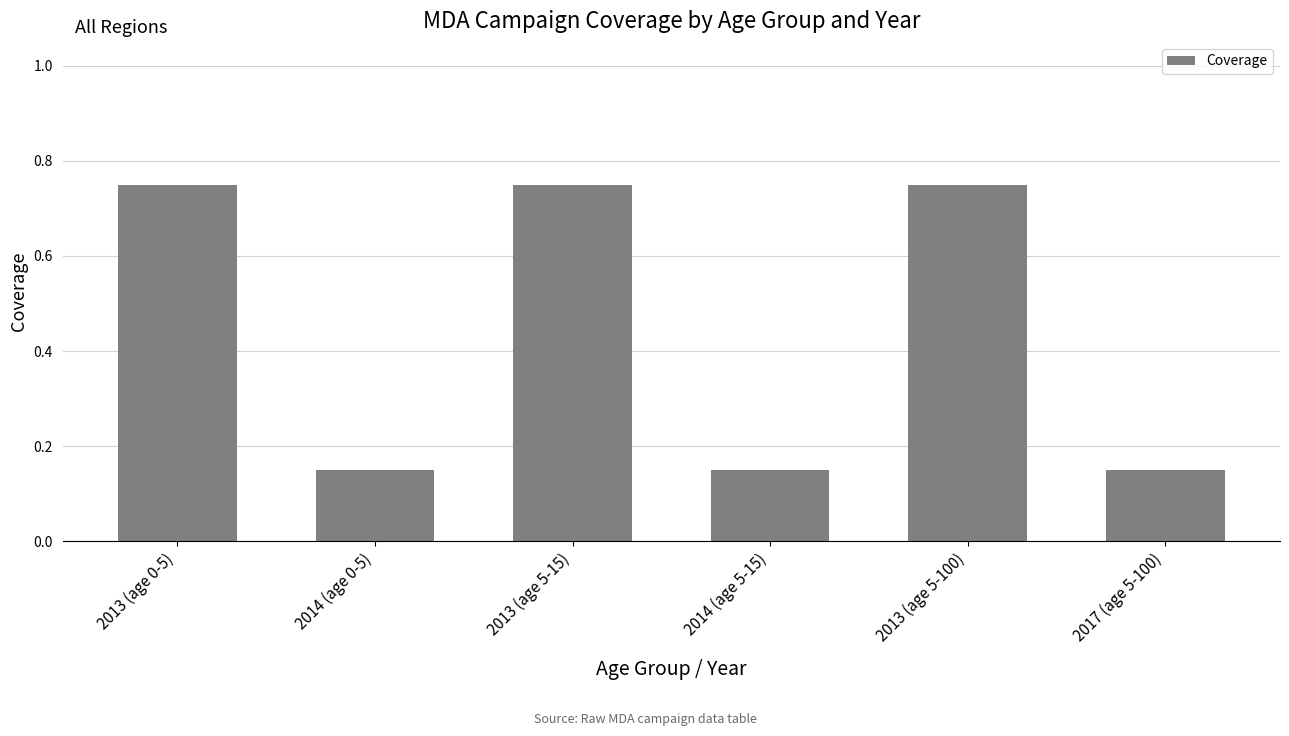

Count the values in the range 0 to 1.

6